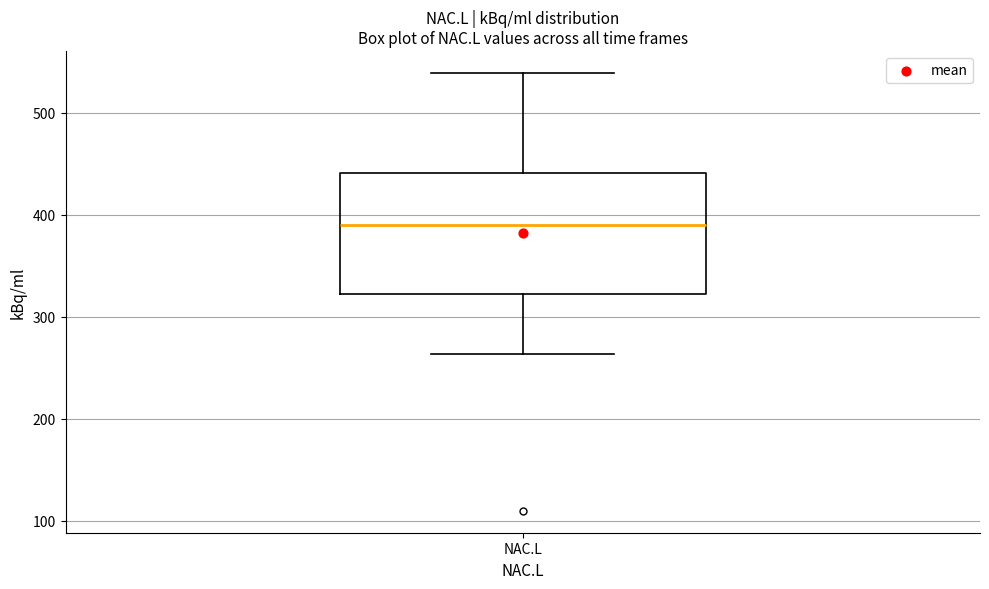

Read this box plot against the y-axis: the position of the median line, the range covered by the box, and the ends of both whiskers. The values are not printed on the chart, so give them approximately, as read against the axis.

median 390, box 320 to 440, whiskers 260 to 540